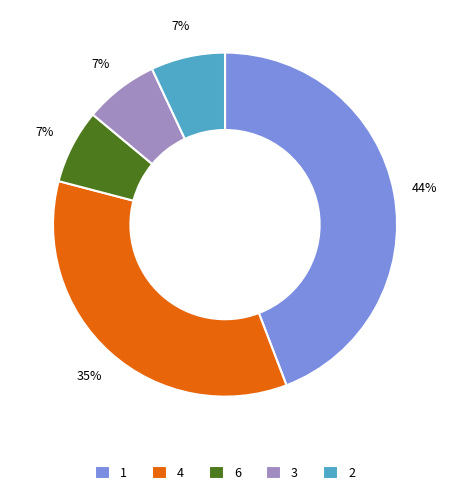

Combined, do 3 and 6 account for over 50%?

No